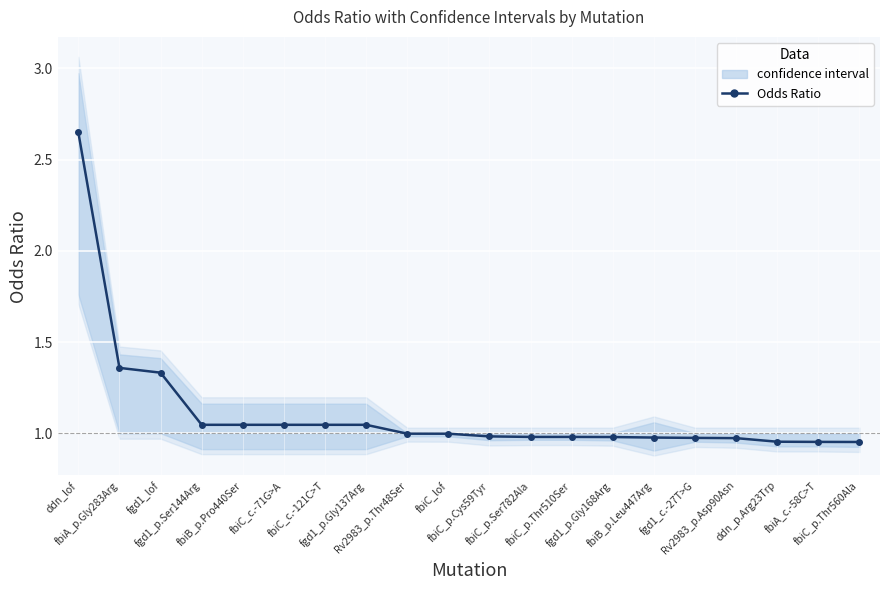

What value does the data have at fbiA_p.Gly283Arg?

1.4